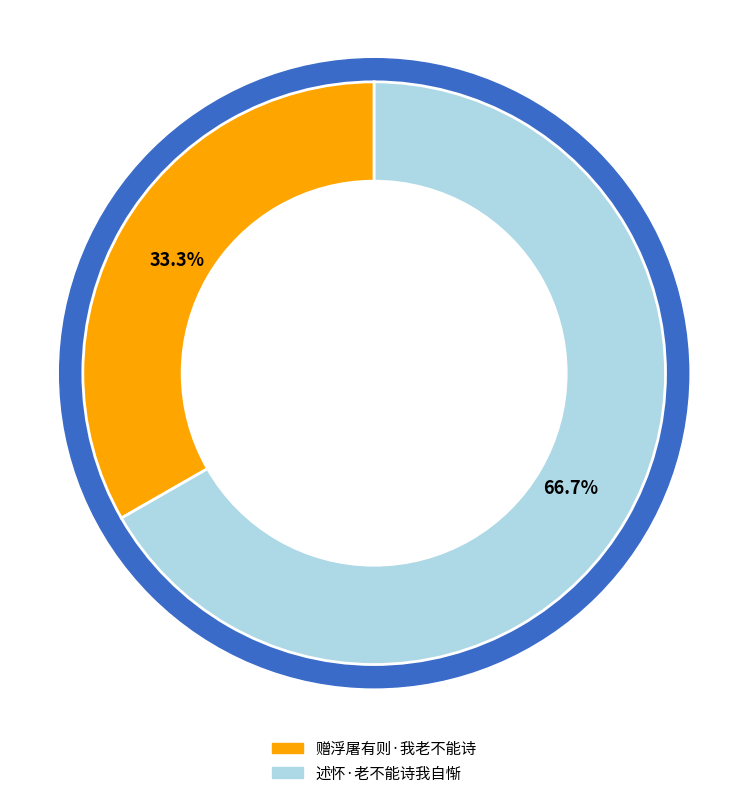

Which category has the biggest portion of the pie?

述怀·老不能诗我自惭